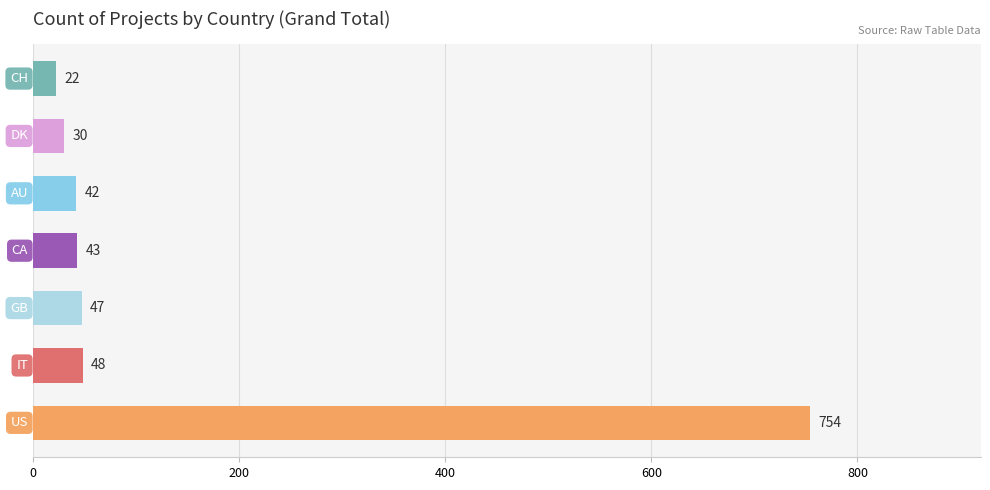

What is the smallest value displayed?

22